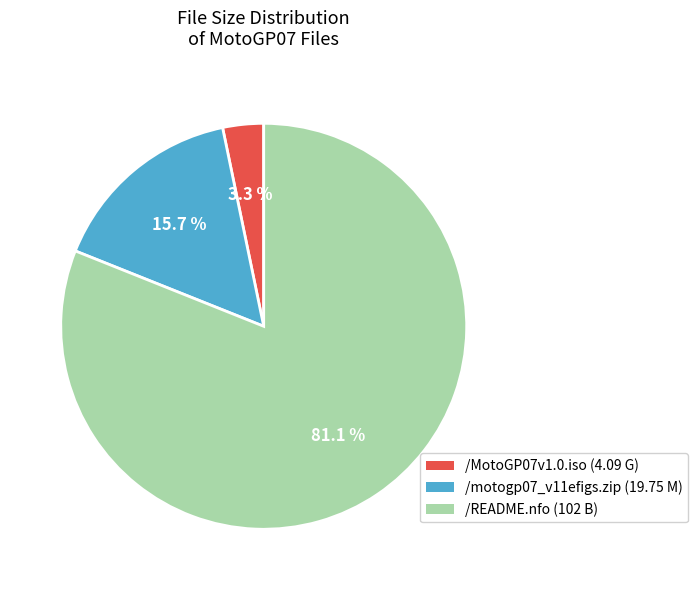

Which category has the smallest portion of the pie?

/MotoGP07v1.0.iso